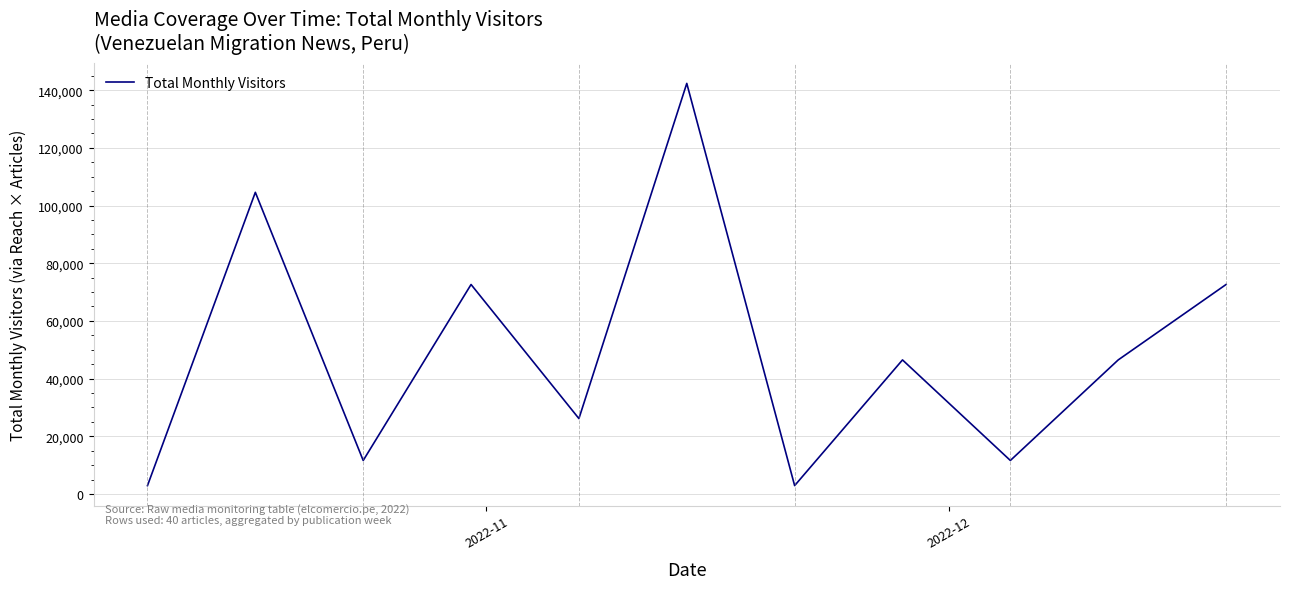

What is the difference between the maximum and minimum values?

139440